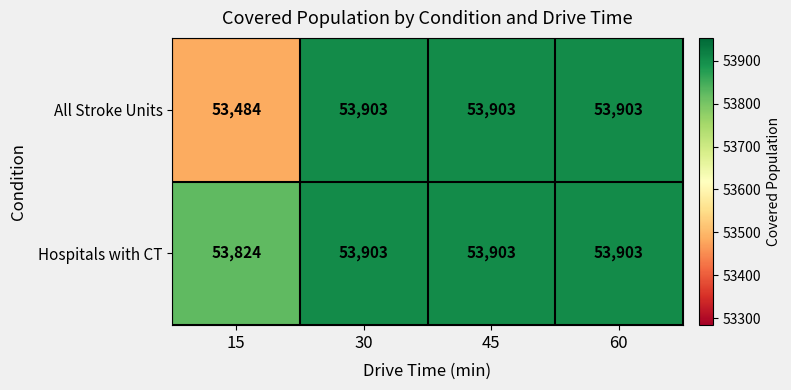

Which series has the largest range (max minus min)?

All Stroke Units